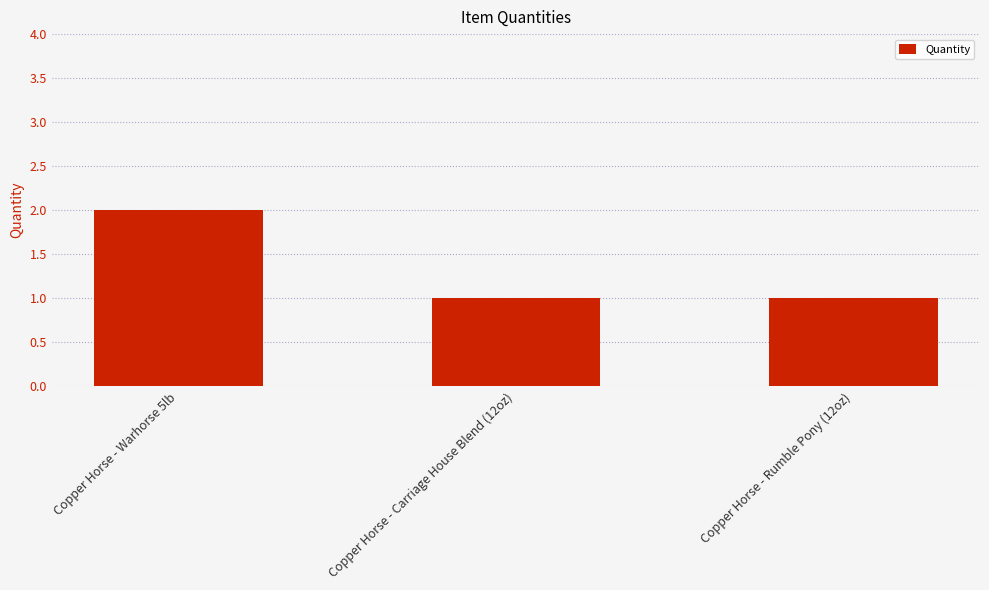

At which category does the chart reach its peak across all series?

Copper Horse - Warhorse 5lb